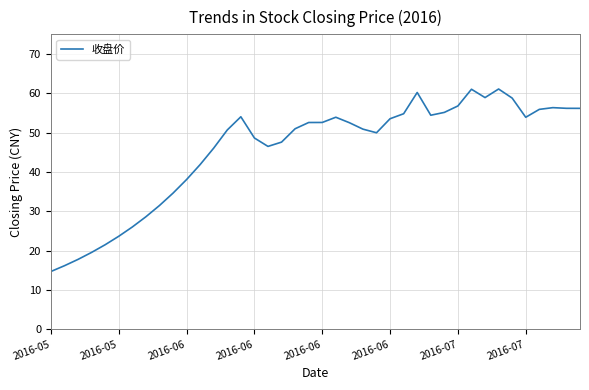

What is the minimum value shown in the chart?

14.7